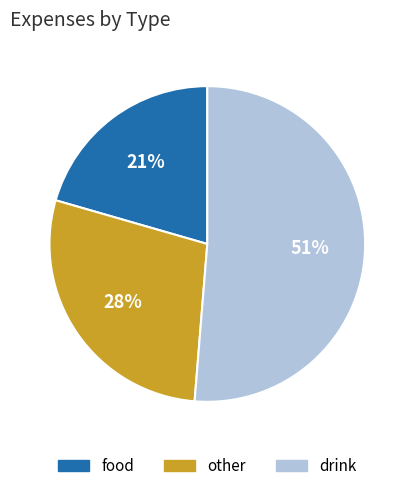

Which slice is the largest?

drink